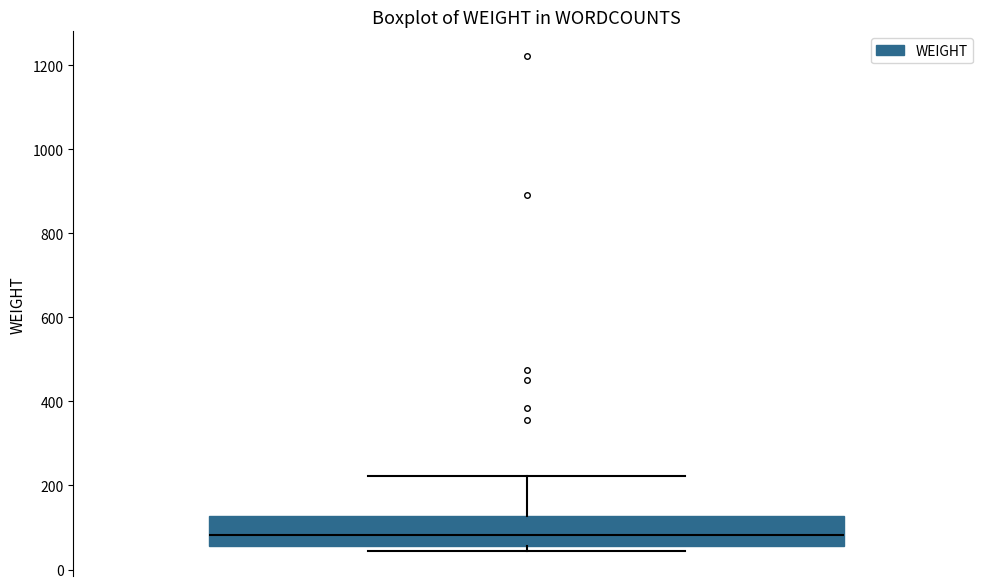

Where is the lower edge of the box on the y-axis? The values are not printed on the chart, so give them approximately, as read against the axis.

60